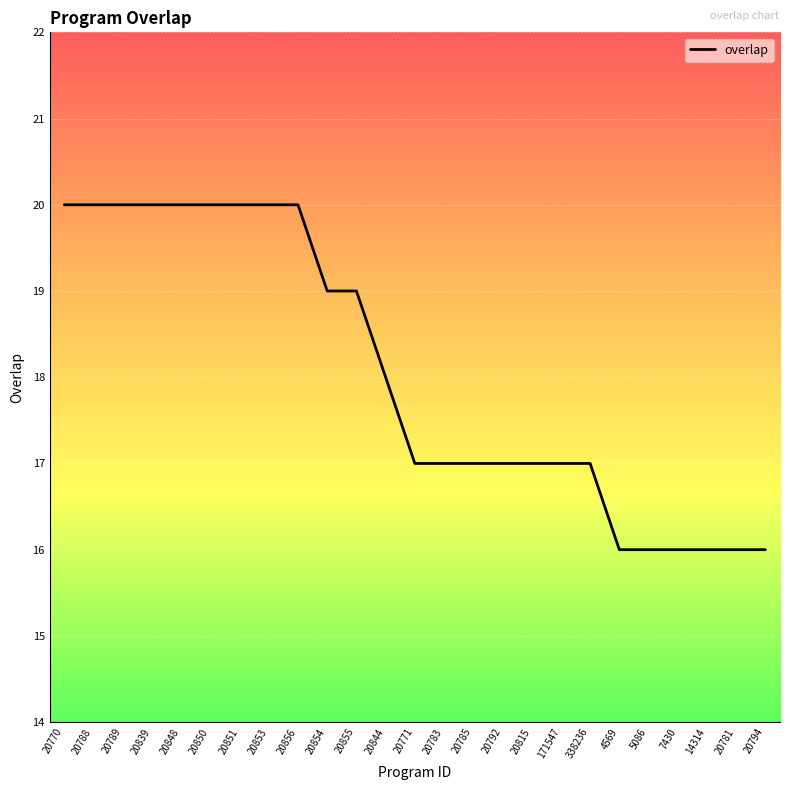

What position from the left is 20856?

9